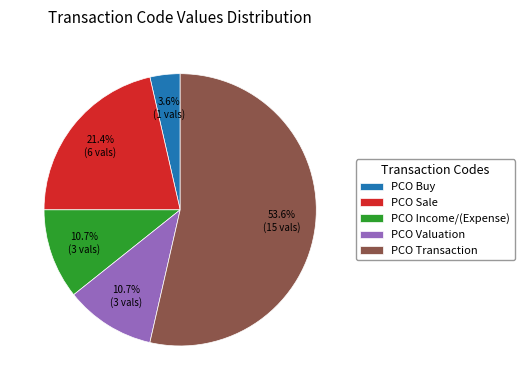

Between PCO Income/(Expense) and PCO Buy, which is larger?

PCO Income/(Expense)